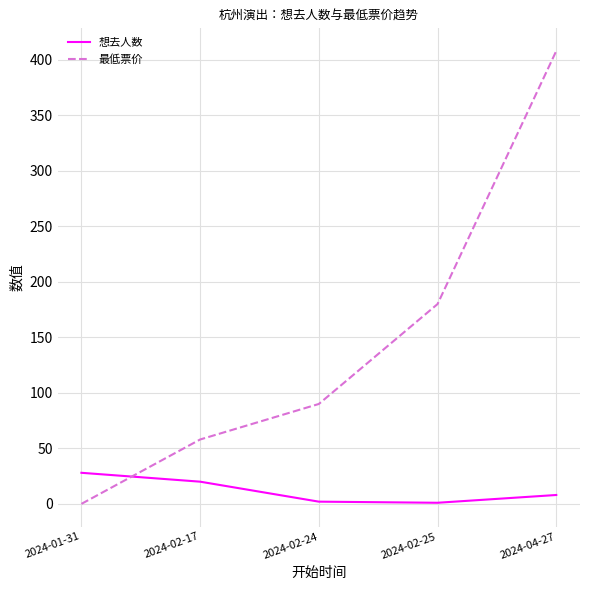

True or false: 最低票价 has a value of 0 at 2024-01-31.

True